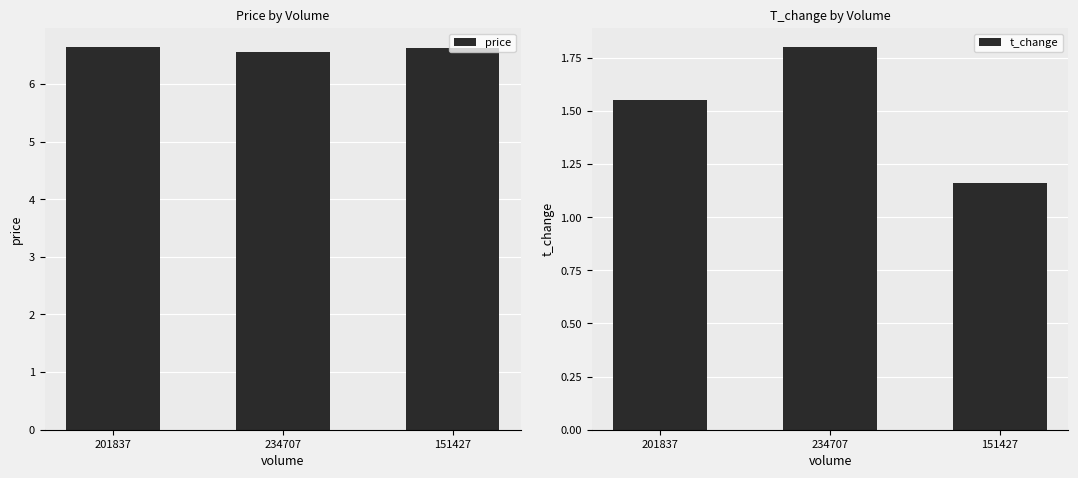

The value of t_change at 234707 is 0.4. True or false?

False